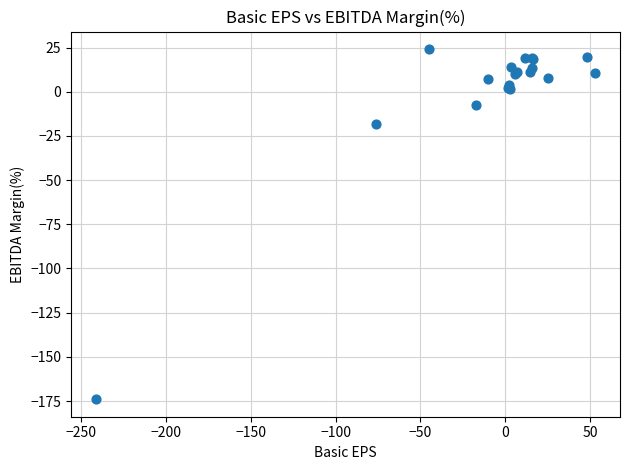

What Y value in the scatter plot is closest to -74?

-18.4